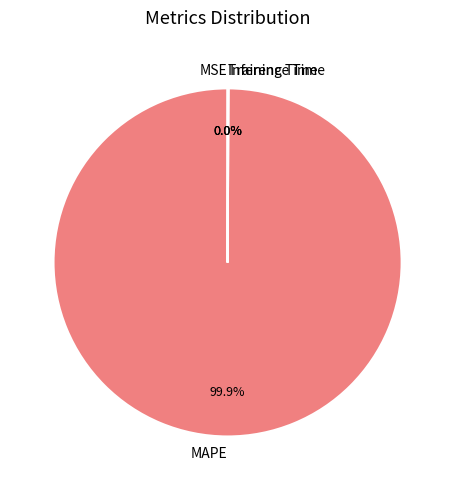

Does any single category account for the majority?

Yes